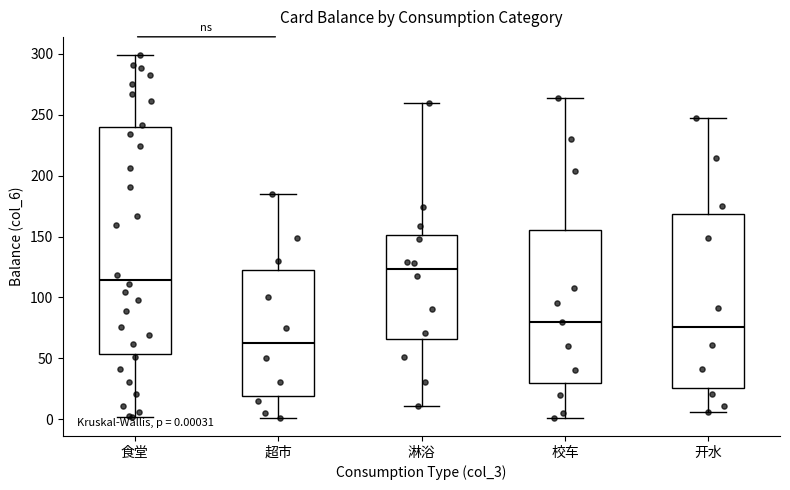

Which box's median line is the highest?

淋浴